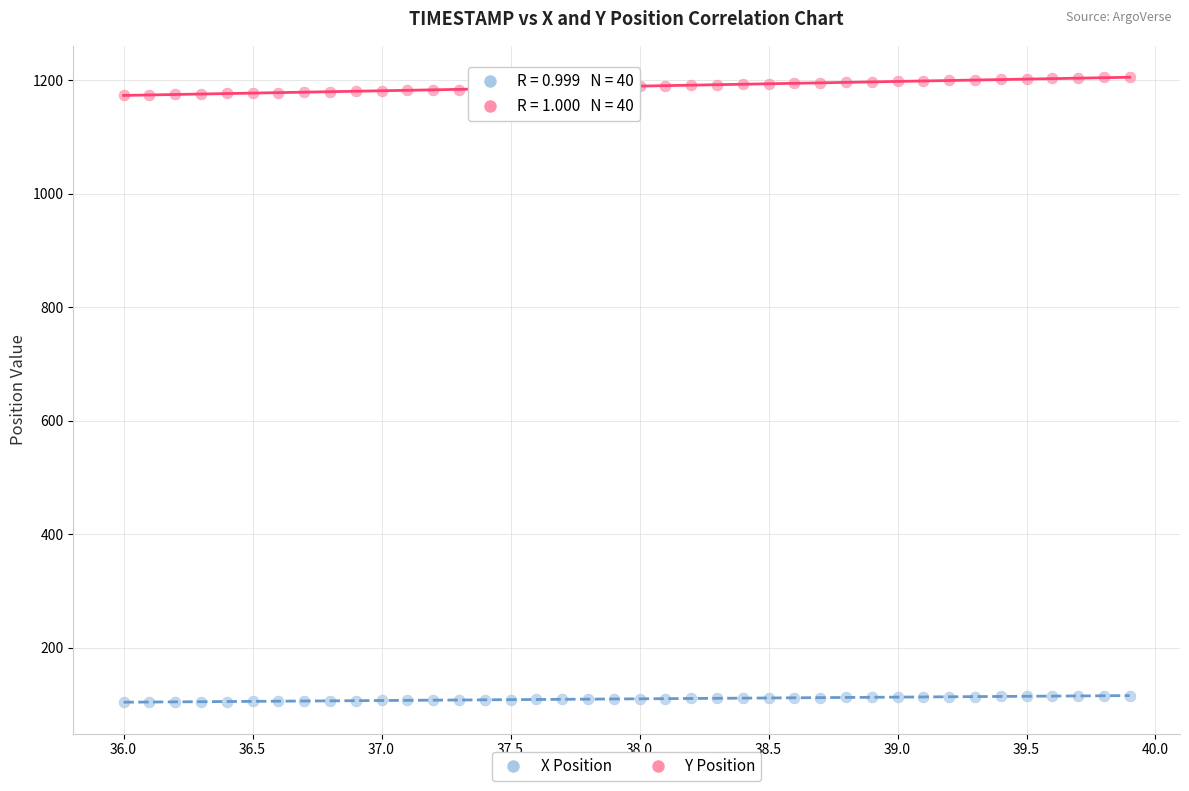

Across all data points, what is the range of Y values (max minus min)?

1101.6